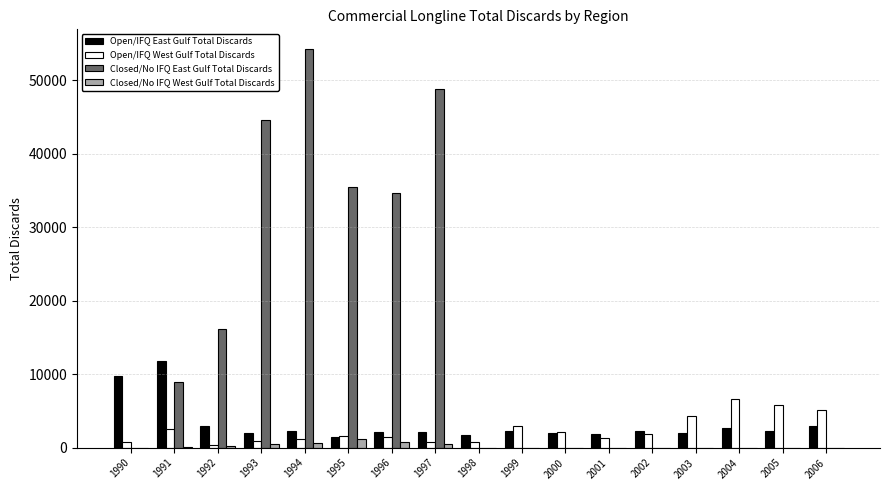

The value of Closed/No IFQ West Gulf Total Discards at 1998 is 0. True or false?

True